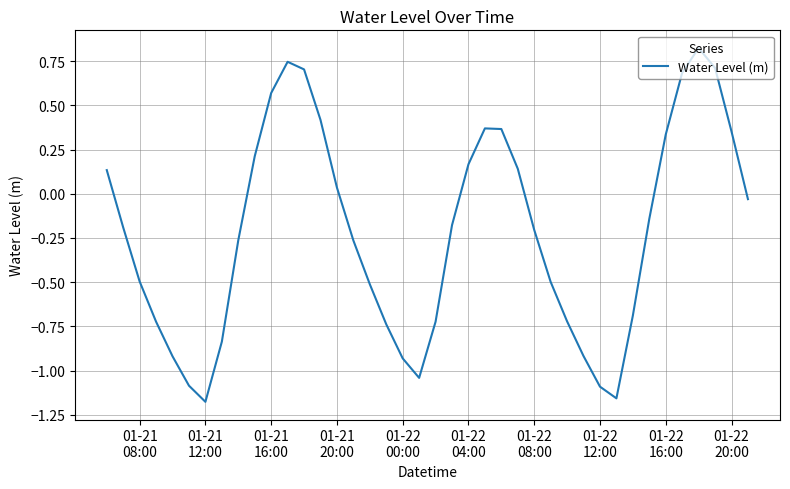

What is the difference between the maximum and minimum values?

2.0